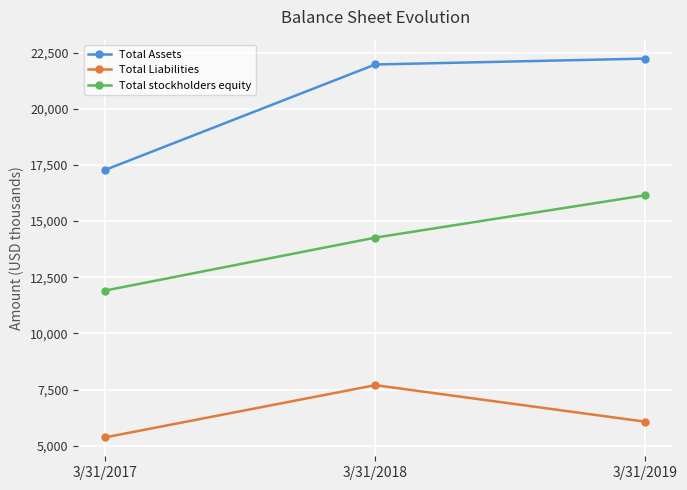

Which series has the widest spread of values?

Total Assets